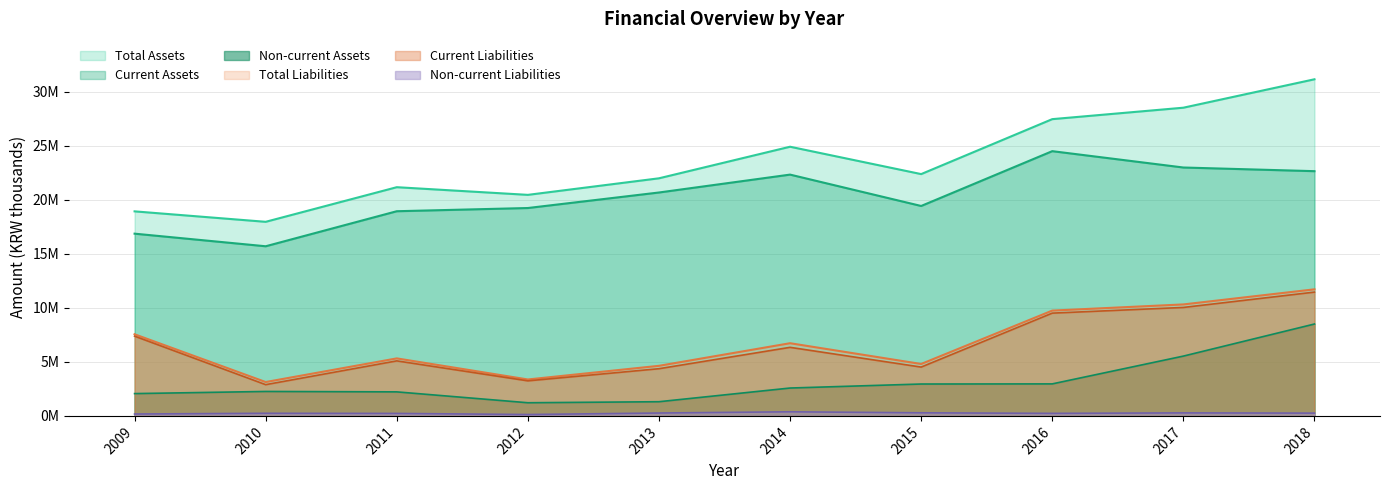

Where is the first local minimum for Non-current Assets?

2012